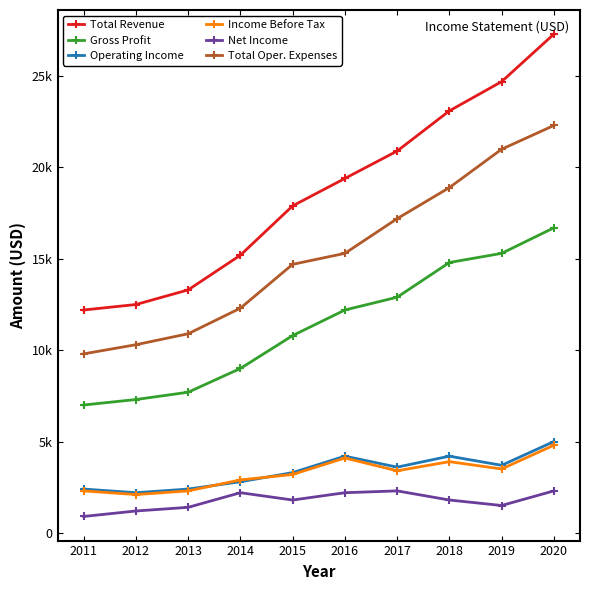

What are all the series names shown in the legend?

Total Revenue, Gross Profit, Operating Income, Income Before Tax, Net Income, Total Oper. Expenses